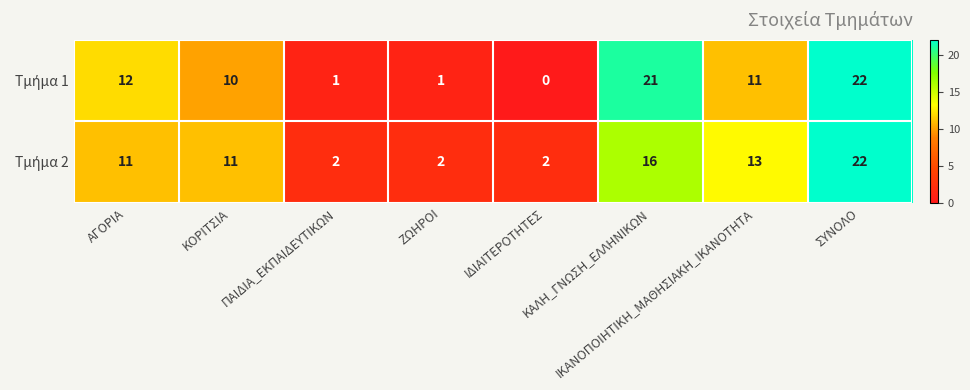

What is the greatest value displayed?

22